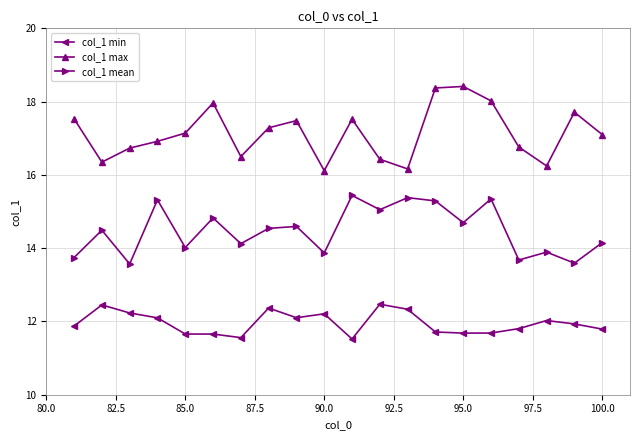

Which series has the widest spread of values?

col_1 max